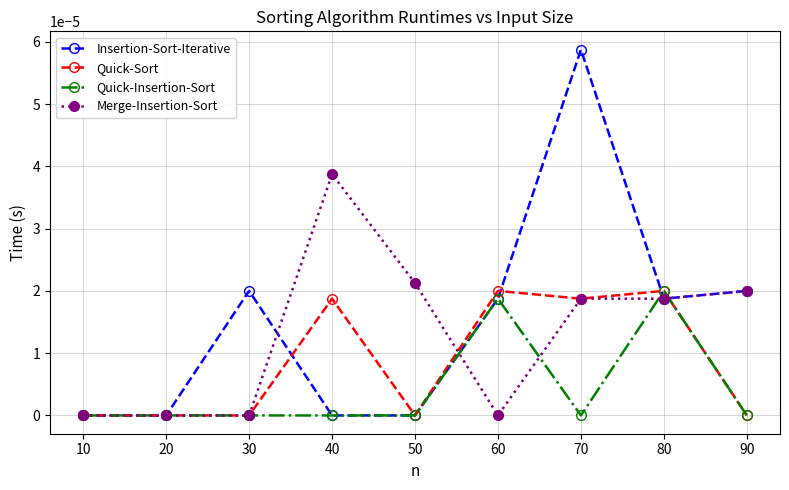

Which series has the widest spread of values?

Insertion-Sort-Iterative